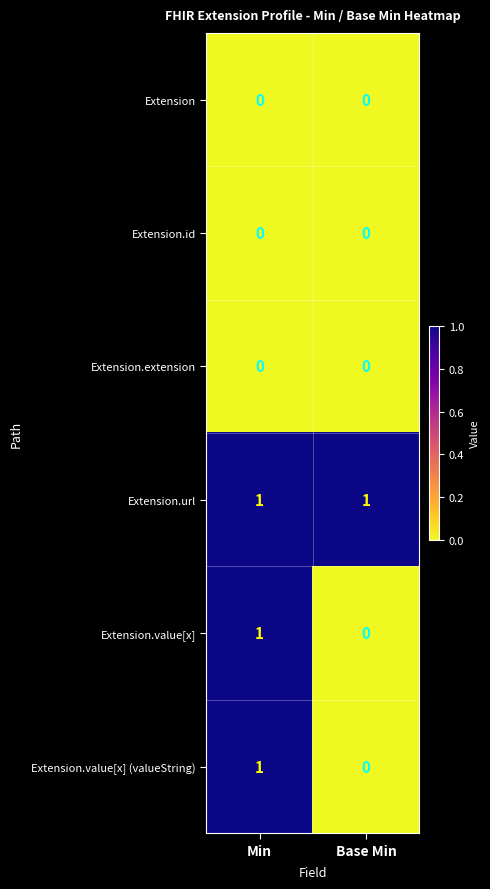

True or false: Extension.value[x] has a value of 0 at Min.

False